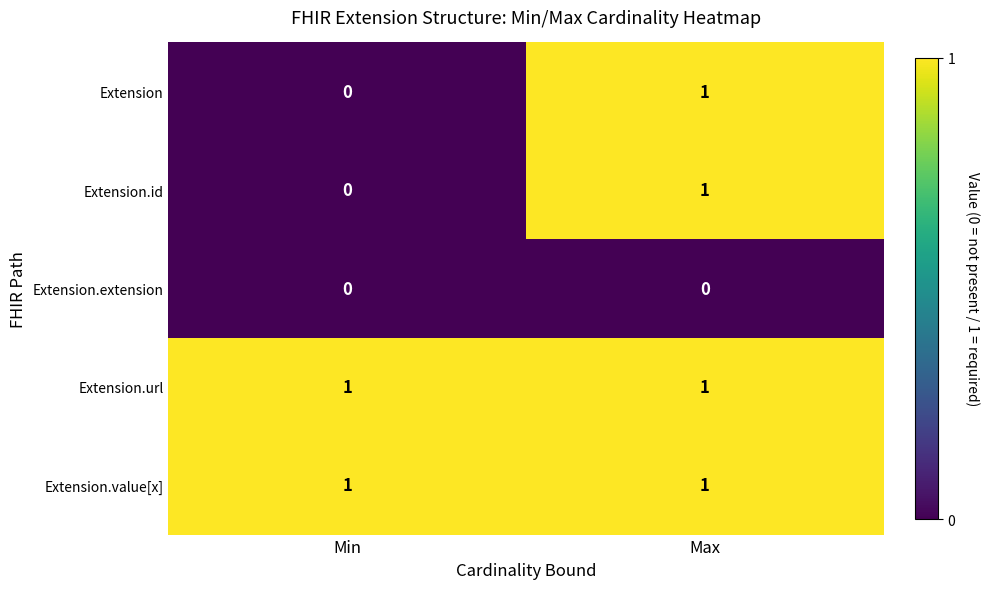

Reading left to right, list all the values displayed in this chart.

Extension: 0	1
Extension.id: 0	1
Extension.extension: 0	0
Extension.url: 1	1
Extension.value[x]: 1	1